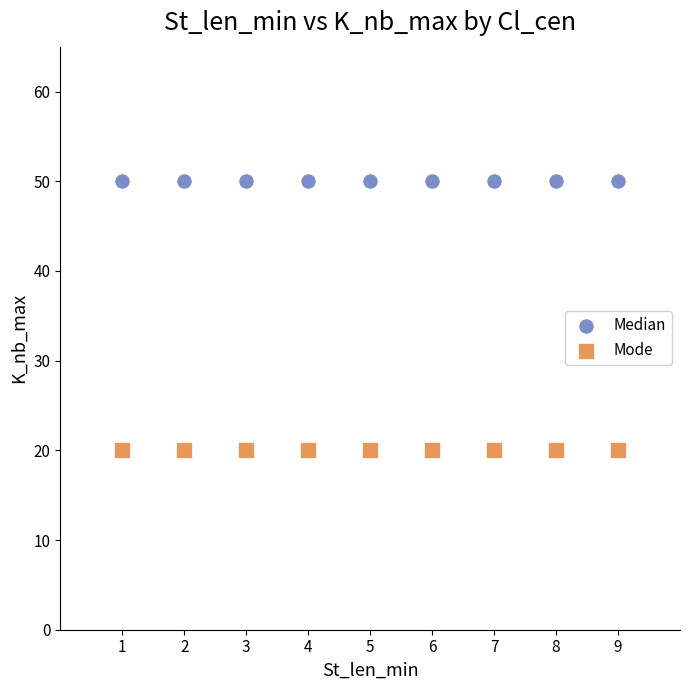

Which series reaches the minimum Y coordinate?

Mode